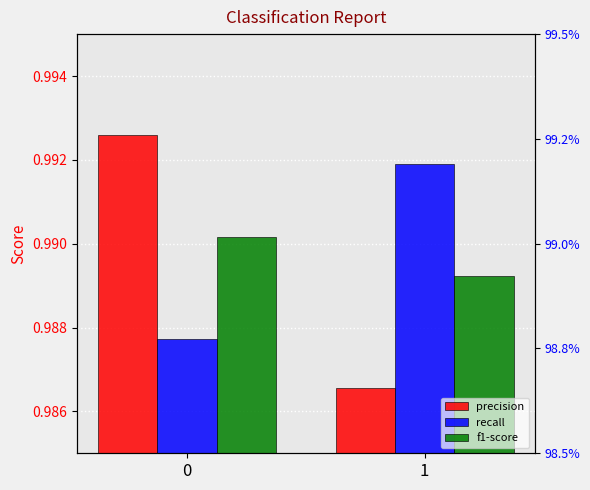

At how many categories does at least one series exceed 0?

2